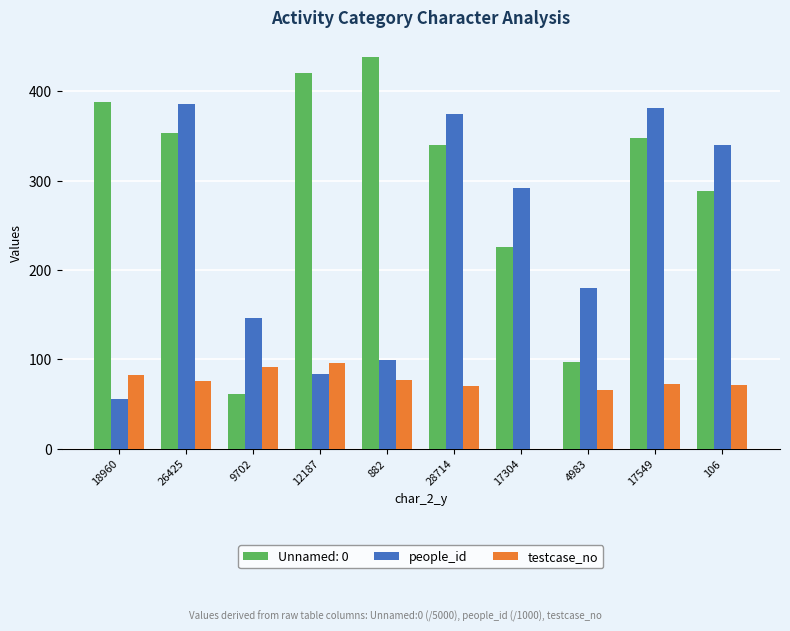

Where is people_id nearest to the value 220?

4983